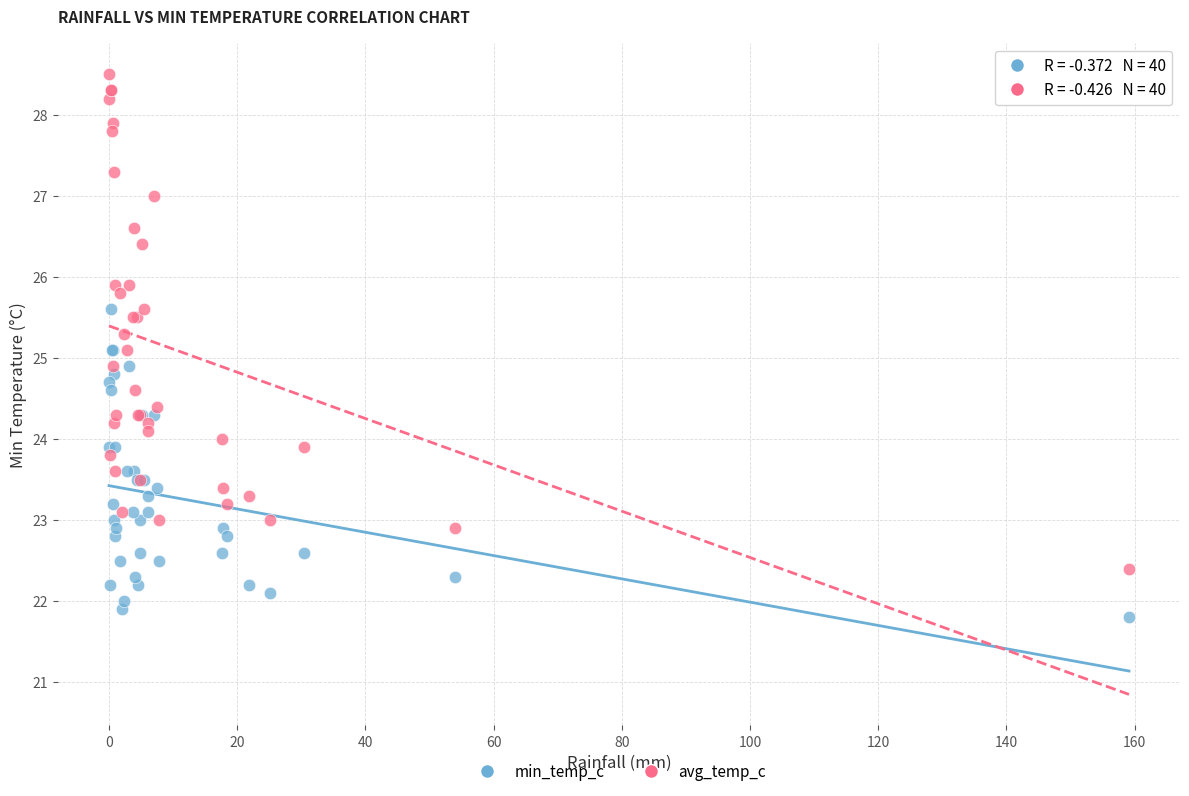

Which series contains the highest Y value?

avg_temp_c